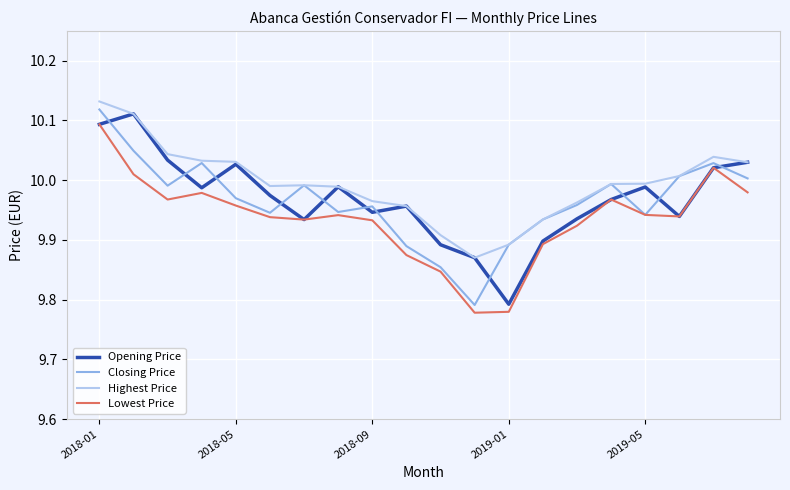

True or false: Closing Price and Opening Price intersect in this chart.

True